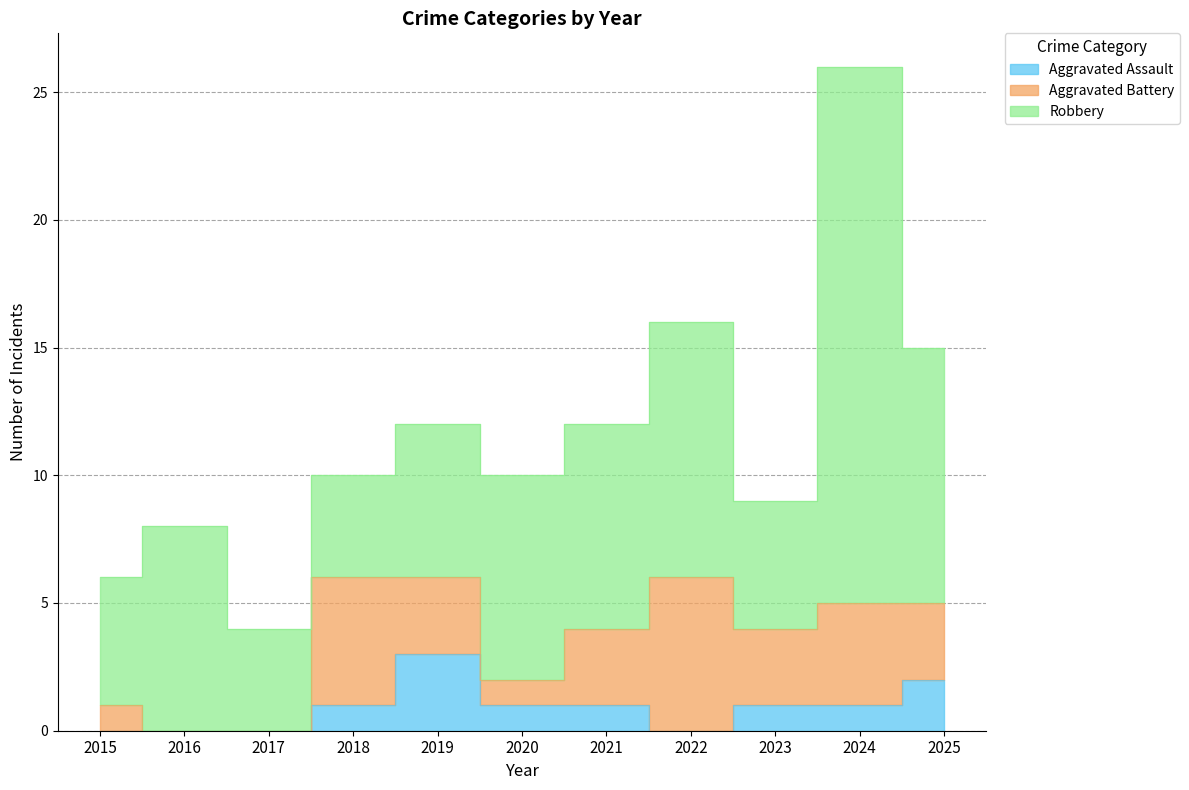

Which series has the largest total across all categories?

Robbery